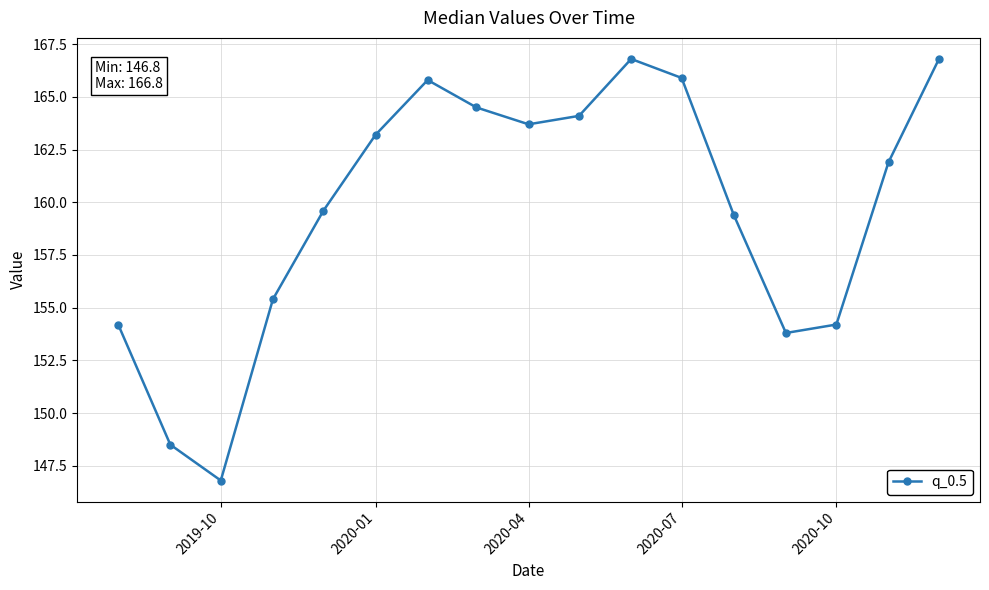

Reading left to right, extract all data points from this chart.

154.2	148.5	146.8	155.4	159.6	163.2	165.8	164.5	163.7	164.1	166.8	165.9	159.4	153.8	154.2	161.9	166.8